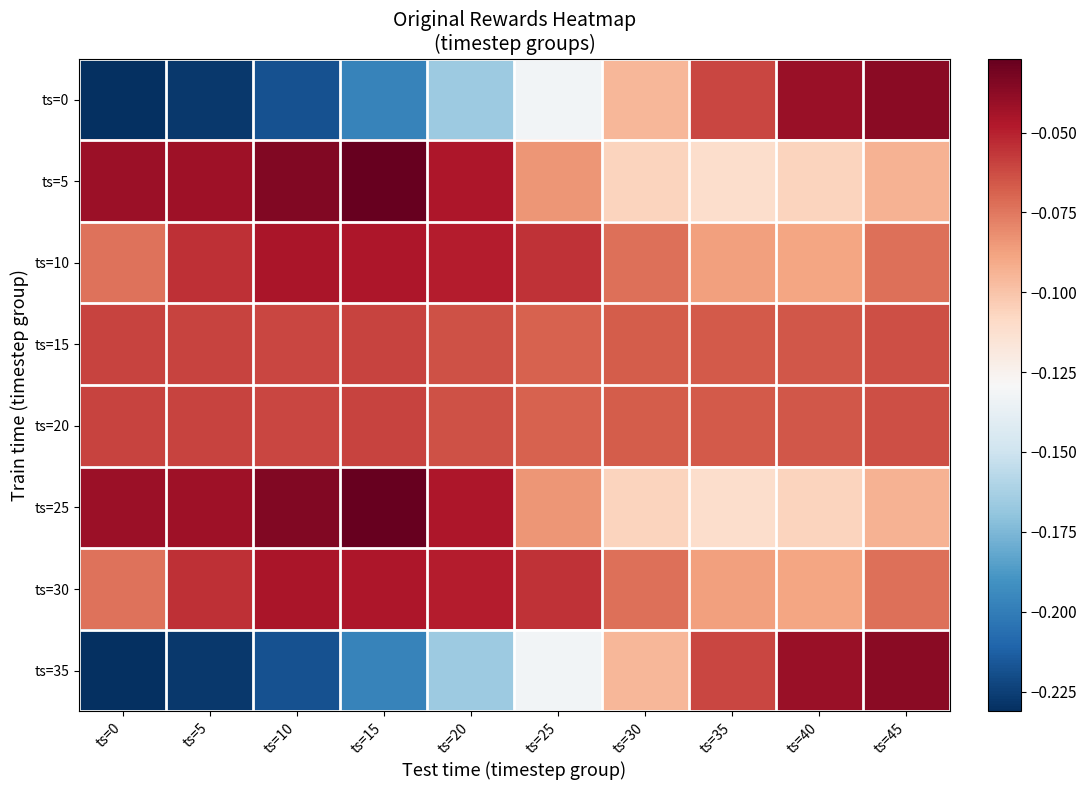

What is the minimum value shown in the chart?

-0.2